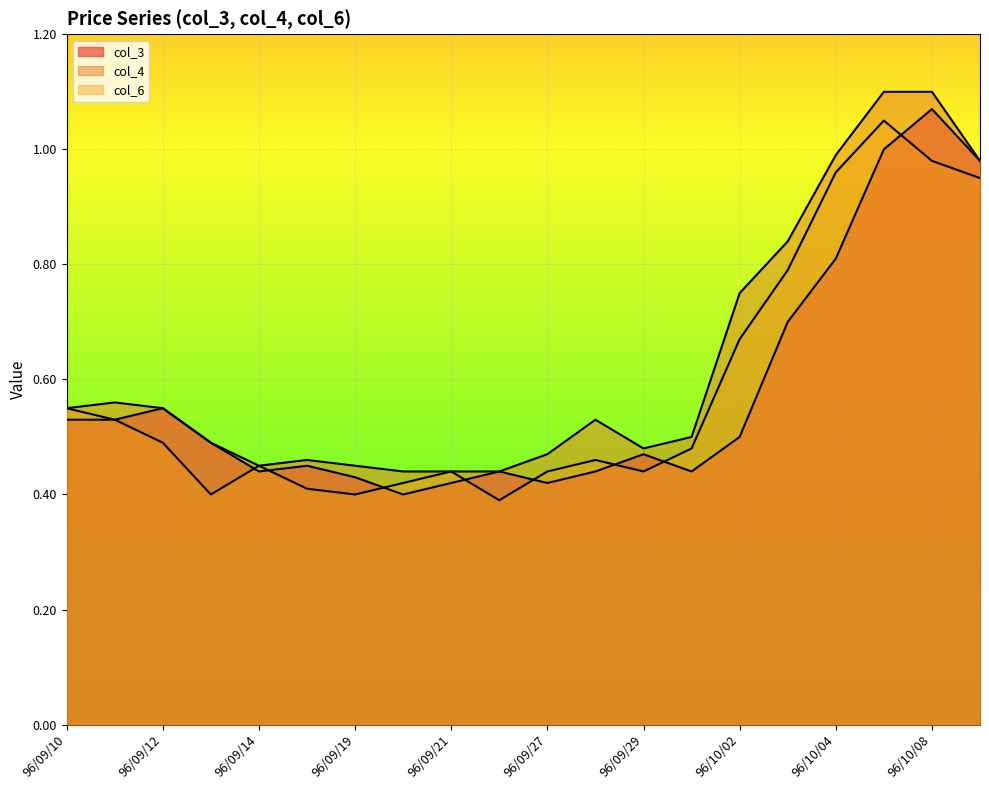

Does the chart display data point markers on the line(s)?

No